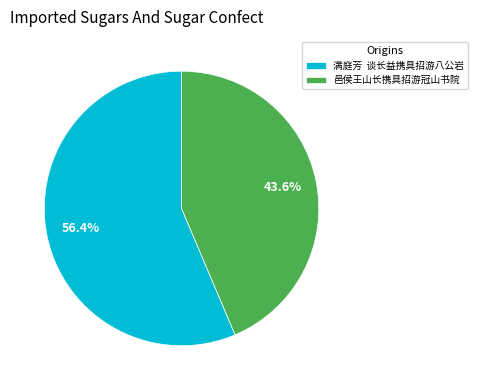

Rank the categories by value from lowest to highest.

邑侯王山长携具招游冠山书院, 满庭芳 谈长益携具招游八公岩